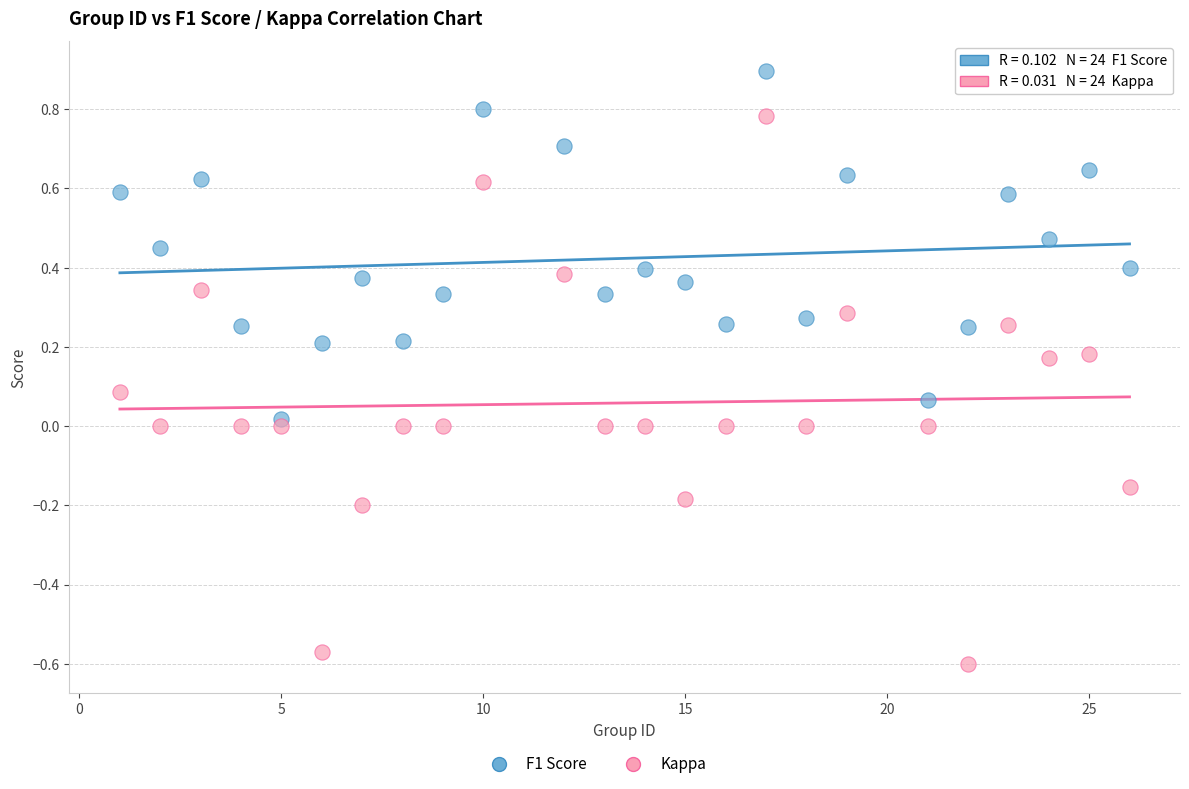

Which series contains the lowest Y value?

Kappa